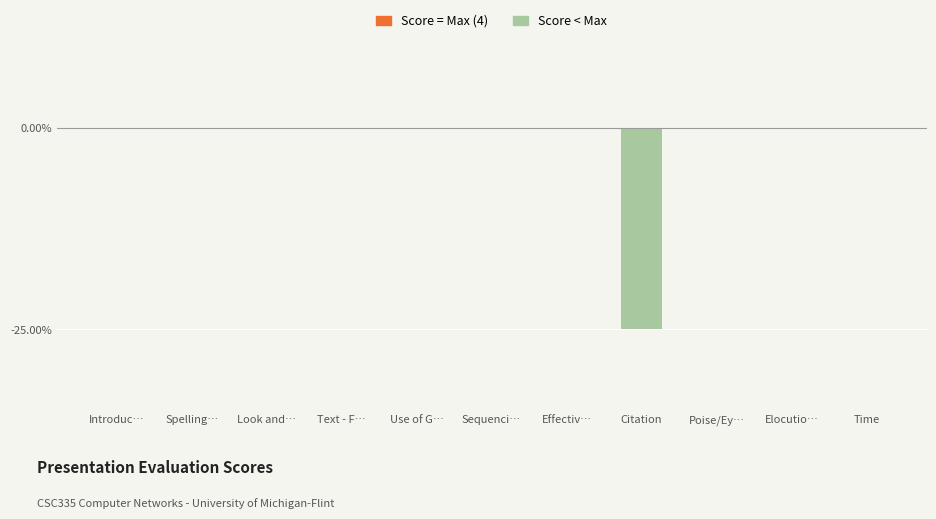

What is the change in value from Citation to Elocutio…?

+25